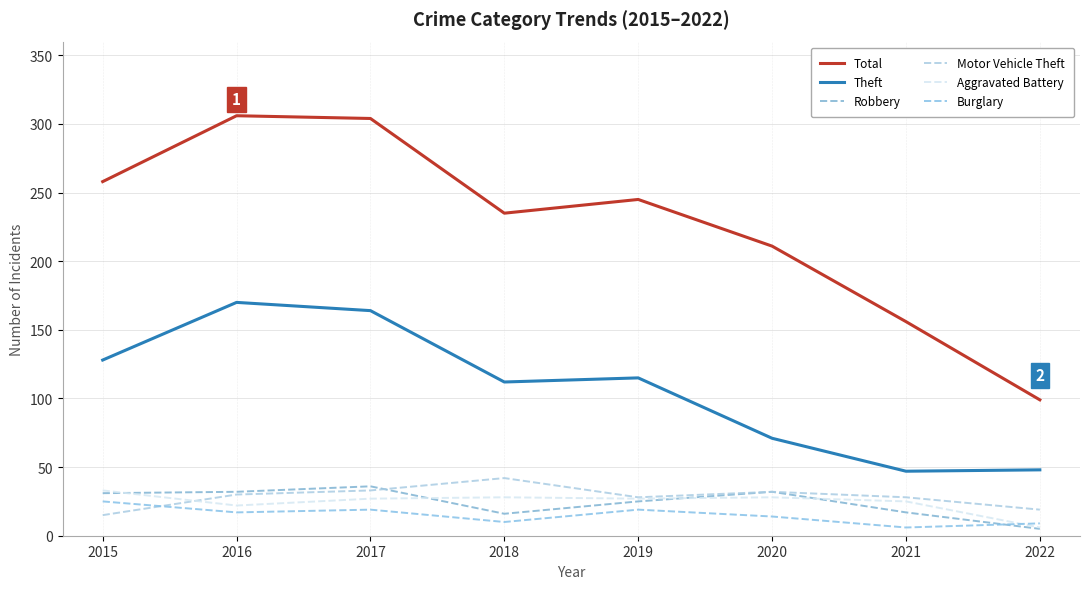

How many distinct data groups are displayed?

6